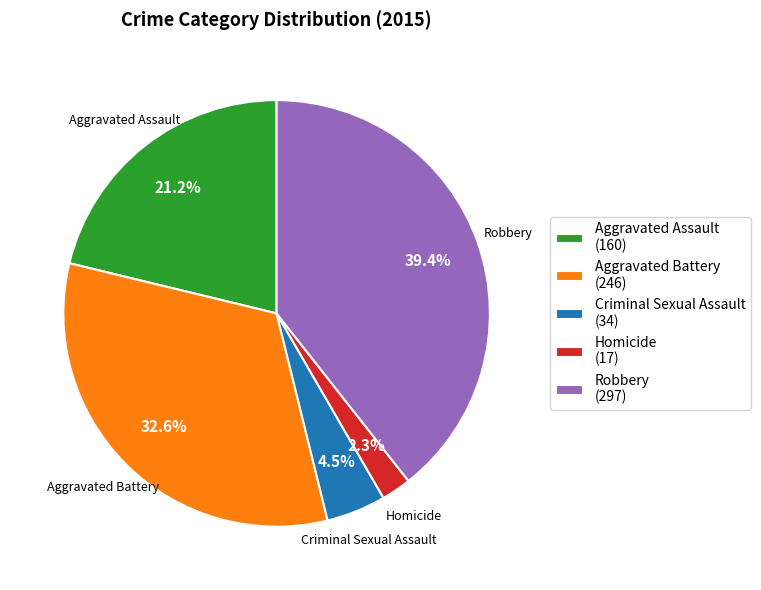

Between Homicide (17) and Criminal Sexual Assault (34), which is larger?

Criminal Sexual Assault (34)